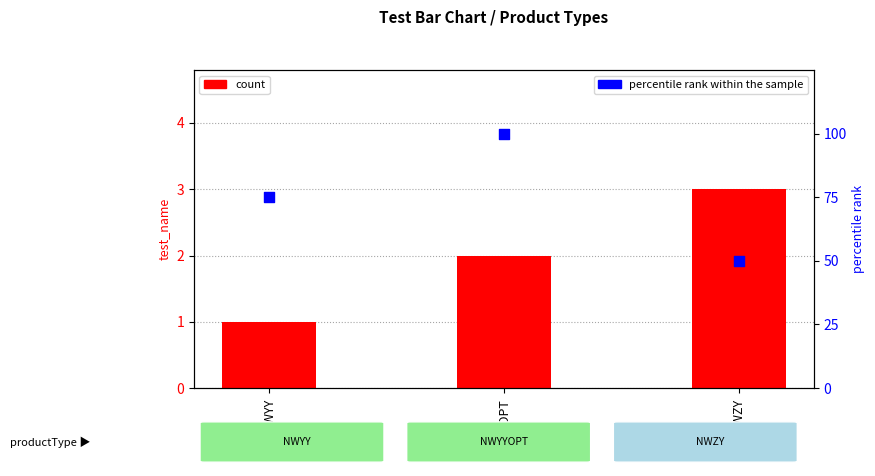

Which series has the largest Y range (max minus min)?

percentile rank within the sample